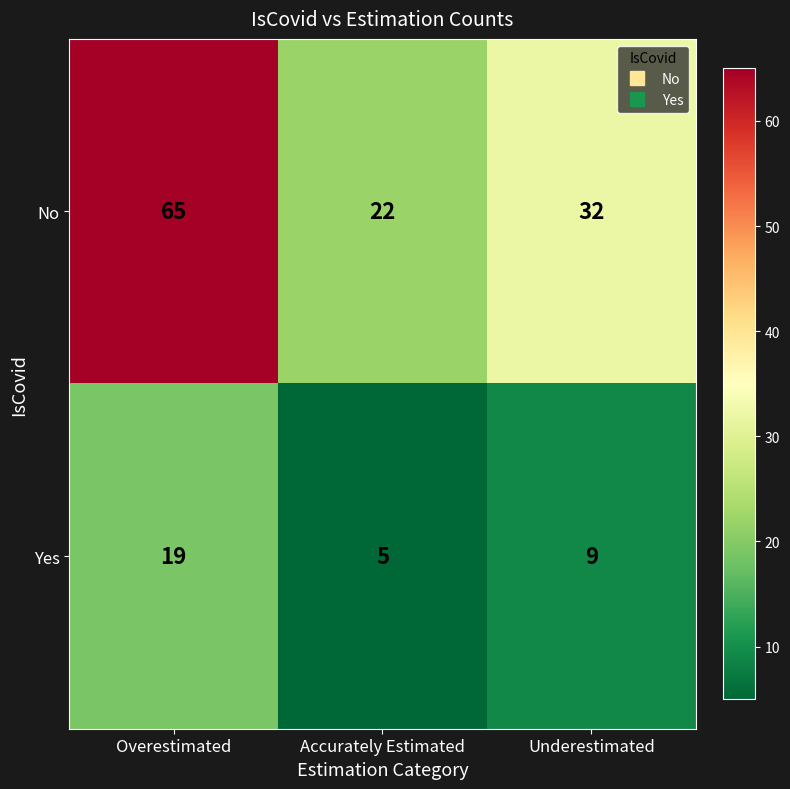

Rank the series by their maximum value, from lowest to highest.

Yes, No